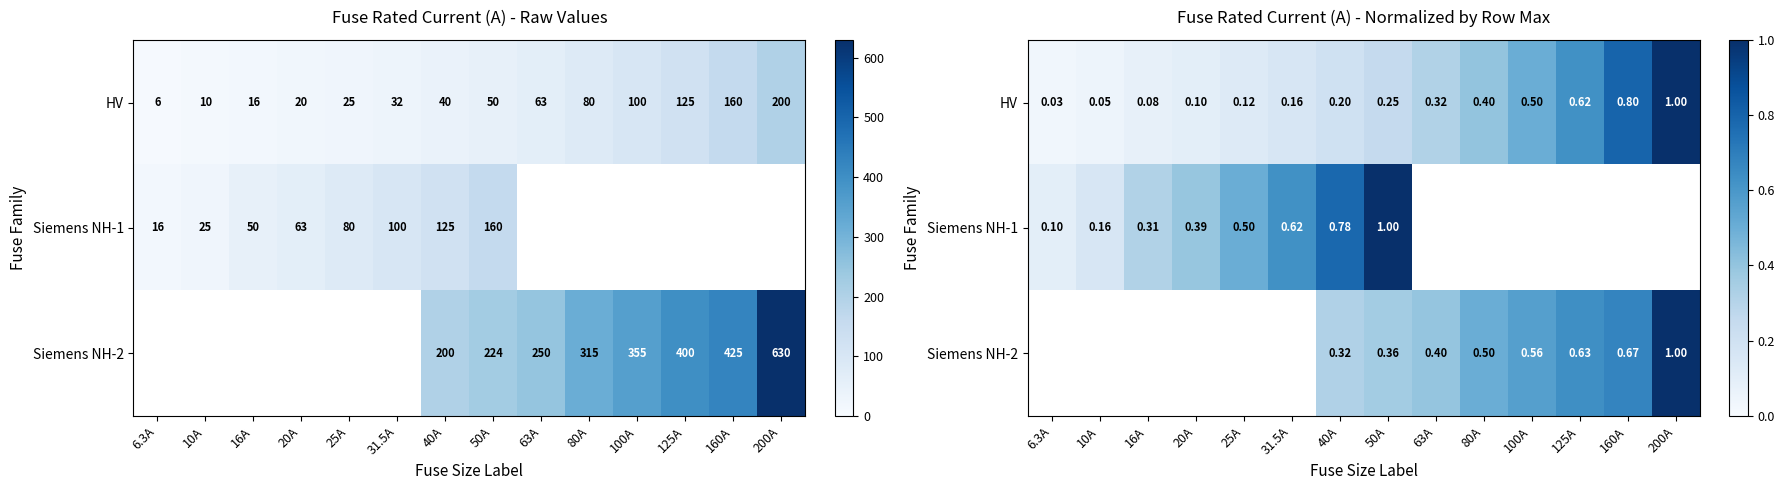

Which series has the widest spread of values?

HV